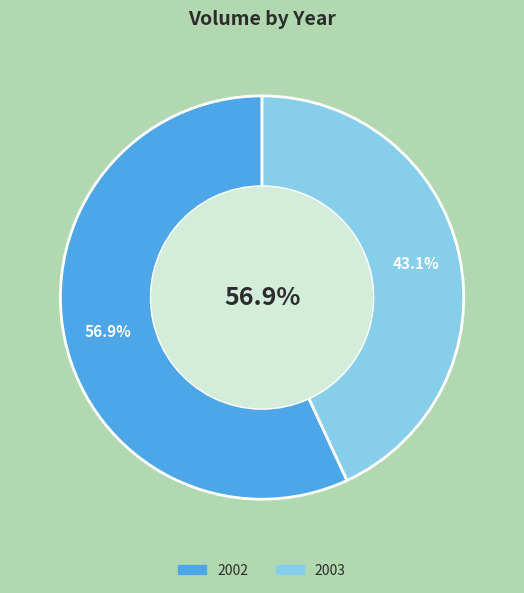

What is the largest slice in the pie chart?

2002